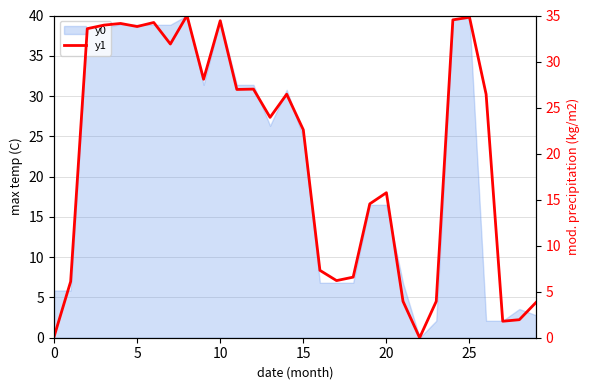

The chart shows a value of 35.0 at 8. True or false?

True